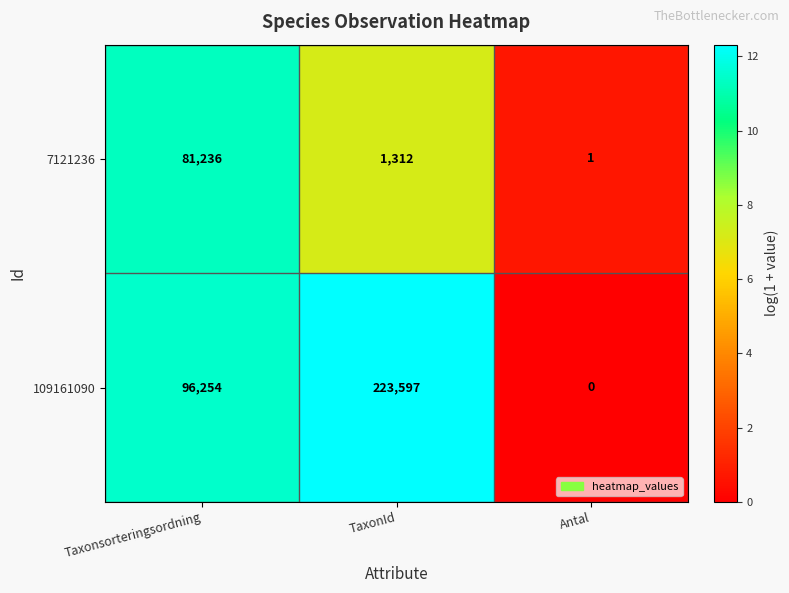

At which category does the chart reach its minimum across all series?

Antal